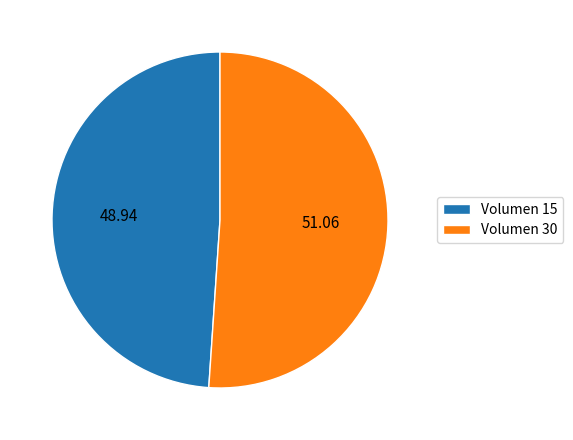

Does Volumen 30 represent more than half of the total?

Yes